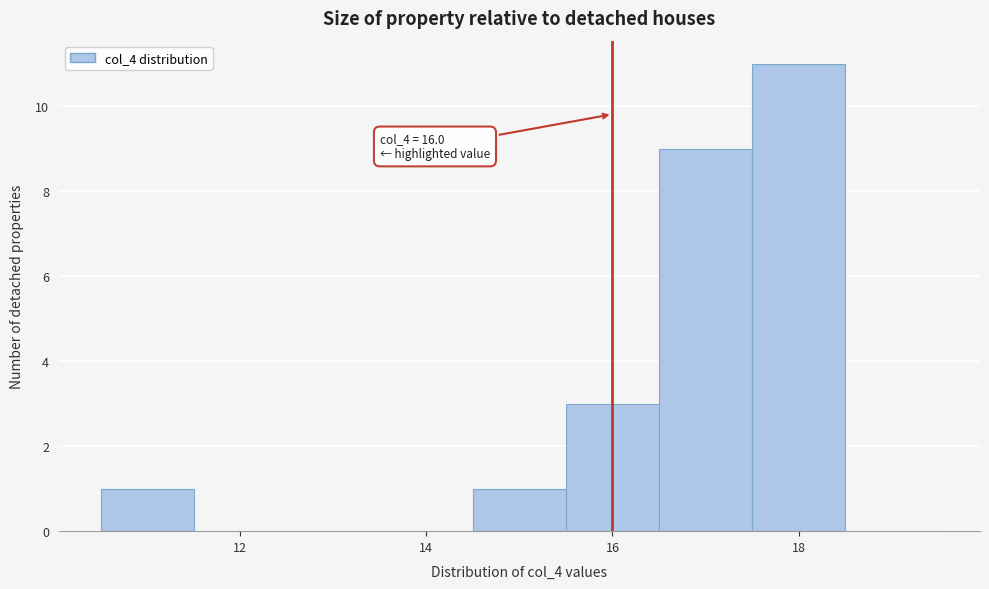

Over which range of the x-axis is the bar tallest?

17.5 to 18.5